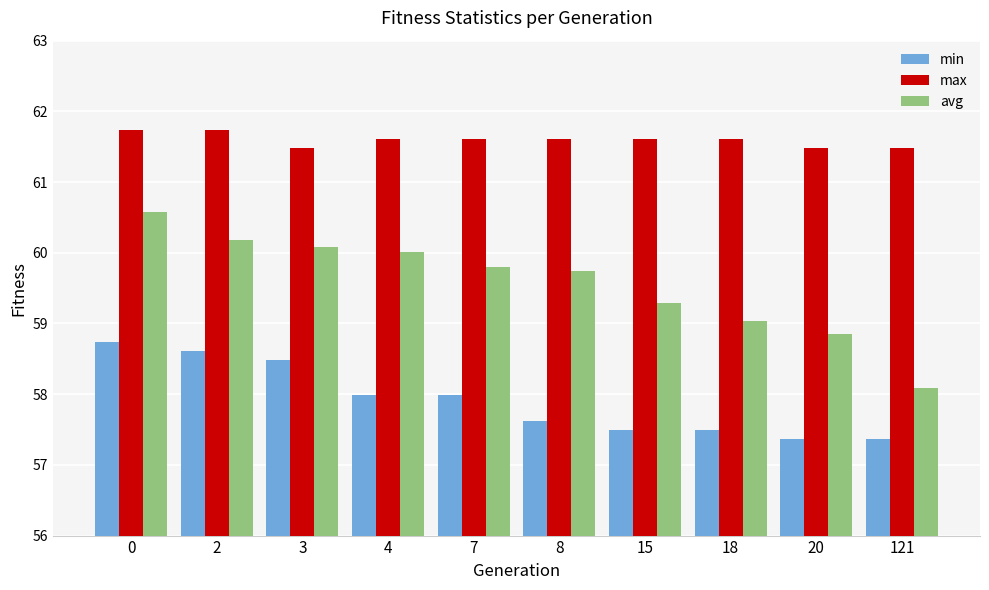

True or false: avg has a value of 103.3 at 8.

False